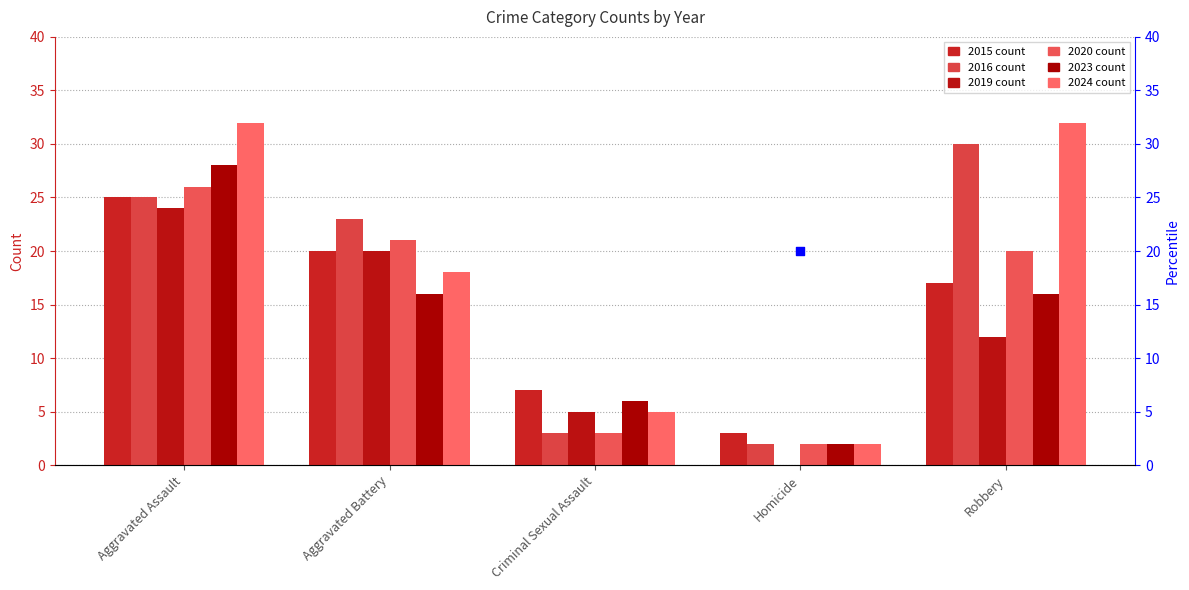

Which has a higher value, Criminal Sexual Assault or Aggravated Assault?

Aggravated Assault